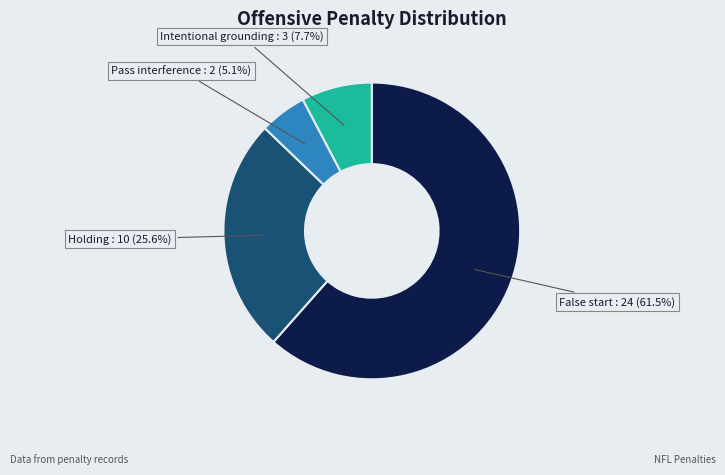

Rank the categories by value from highest to lowest.

False start, Holding, Intentional grounding, Pass interference